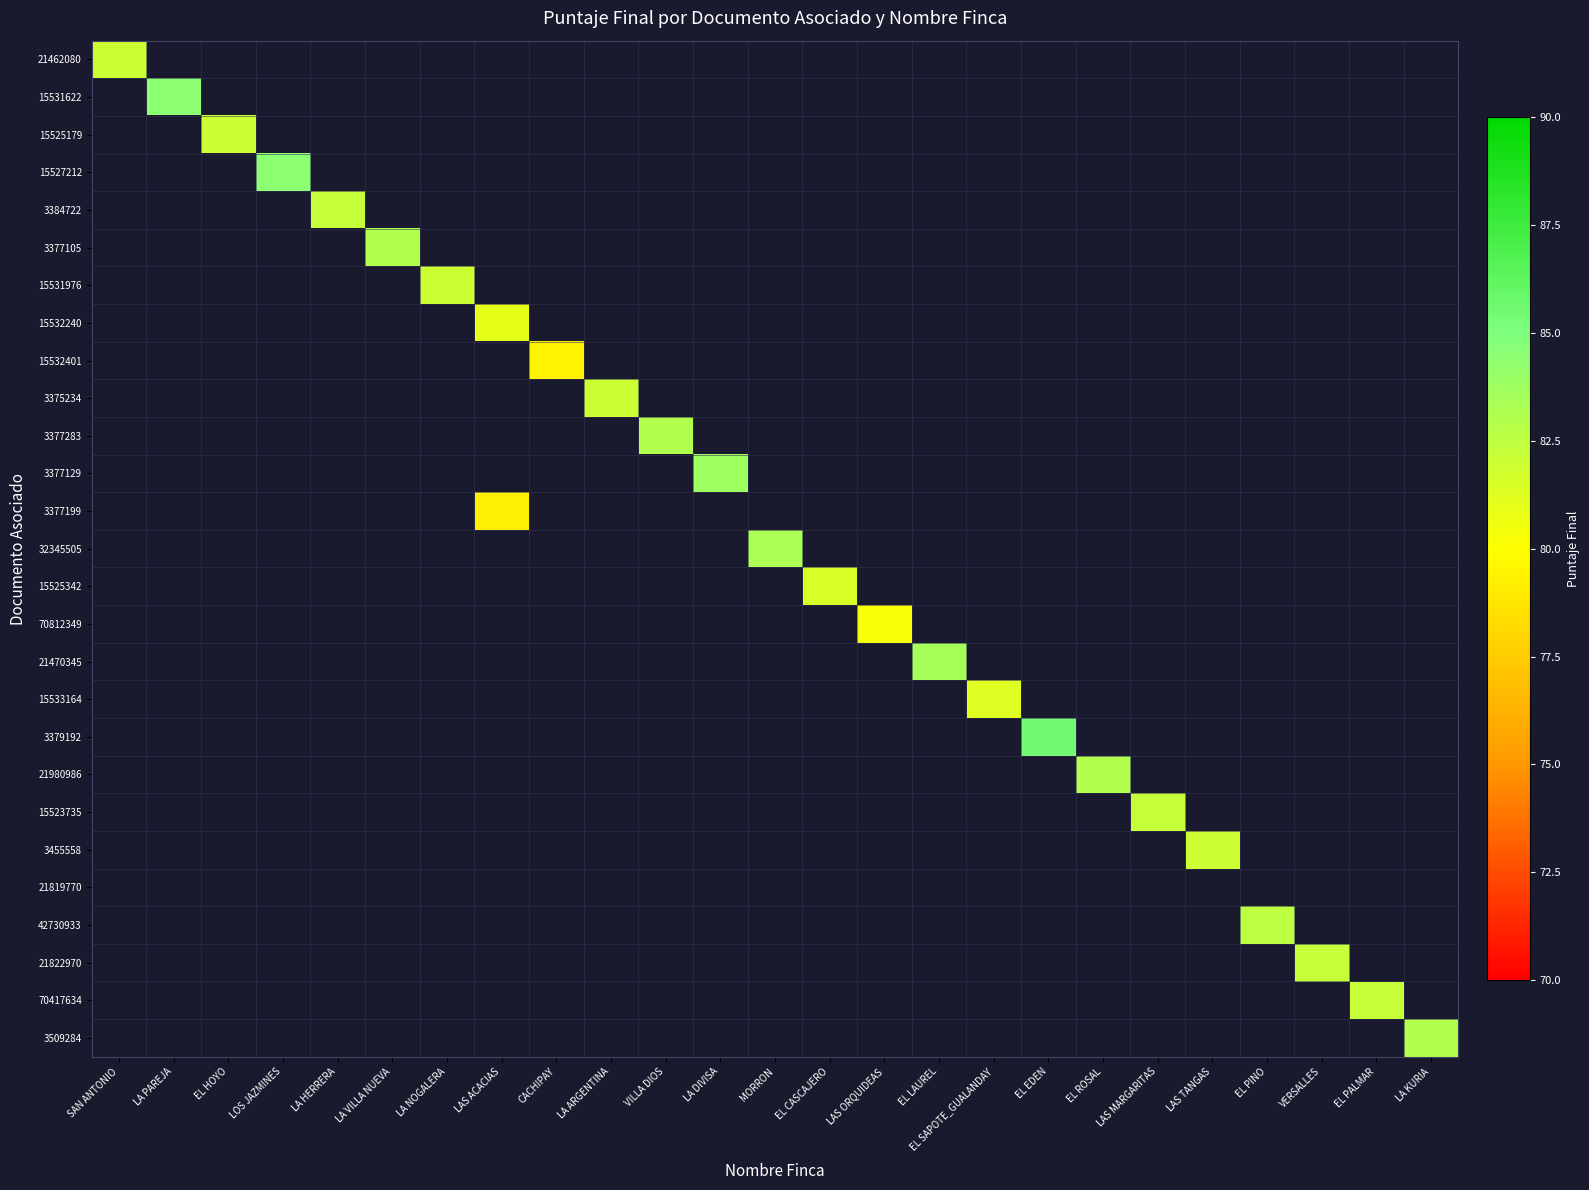

How many series are shown in this chart?

27